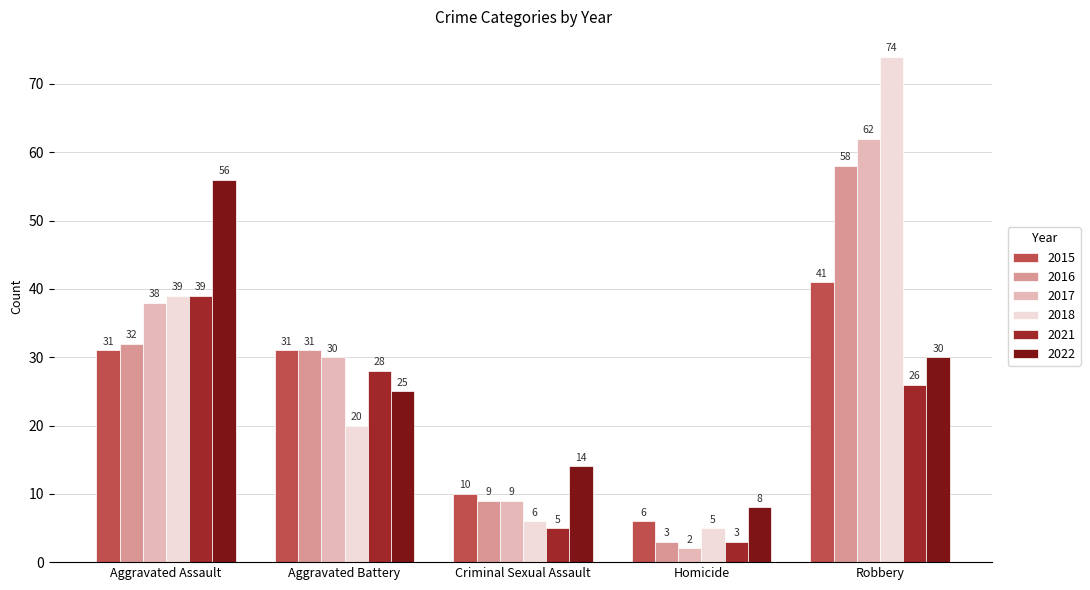

What is the difference between the highest and lowest values at Aggravated Assault?

25